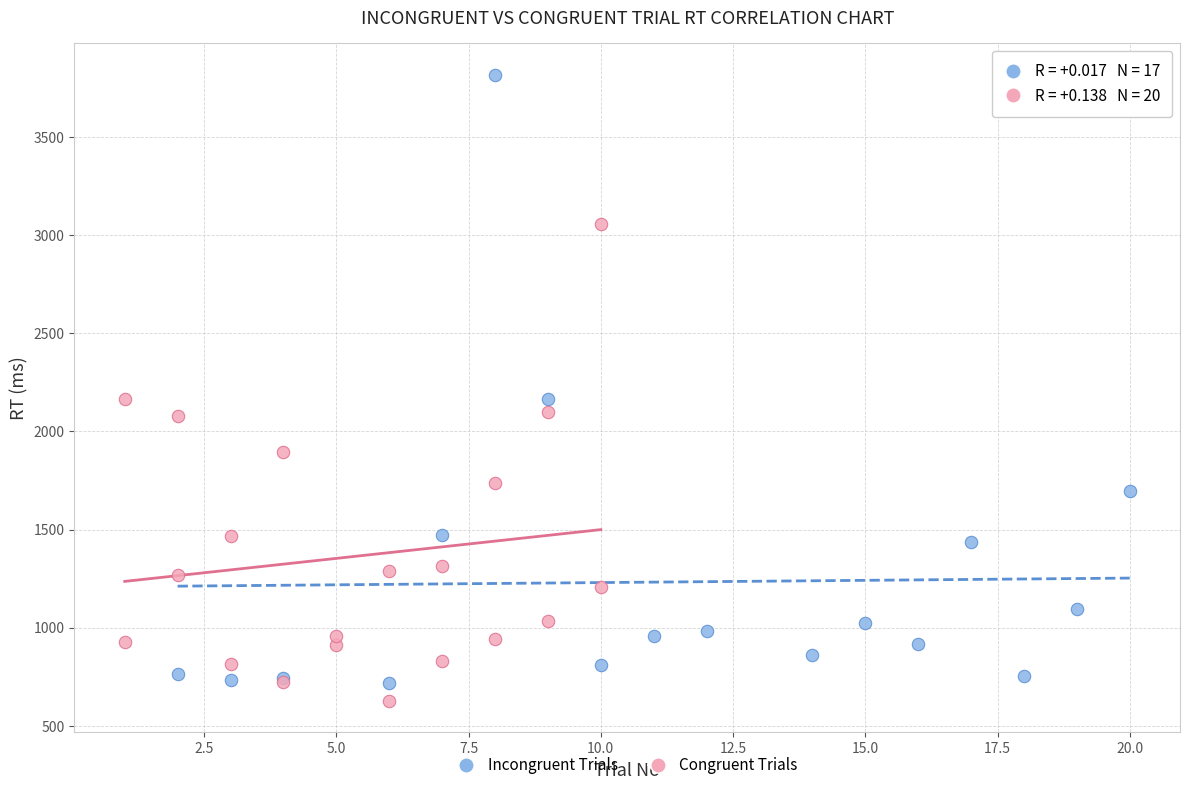

Which series reaches the maximum Y coordinate?

Incongruent Trials